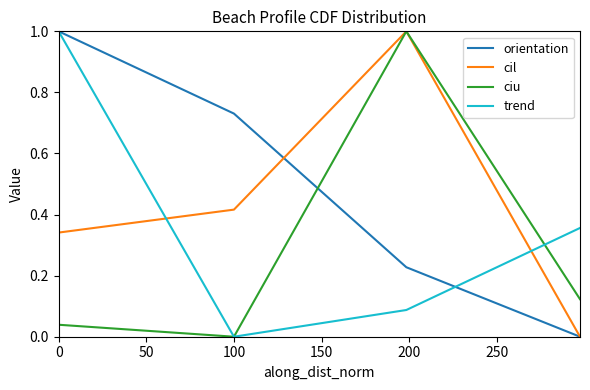

List the series in order of their overall mean, highest first.

orientation, cil, trend, ciu